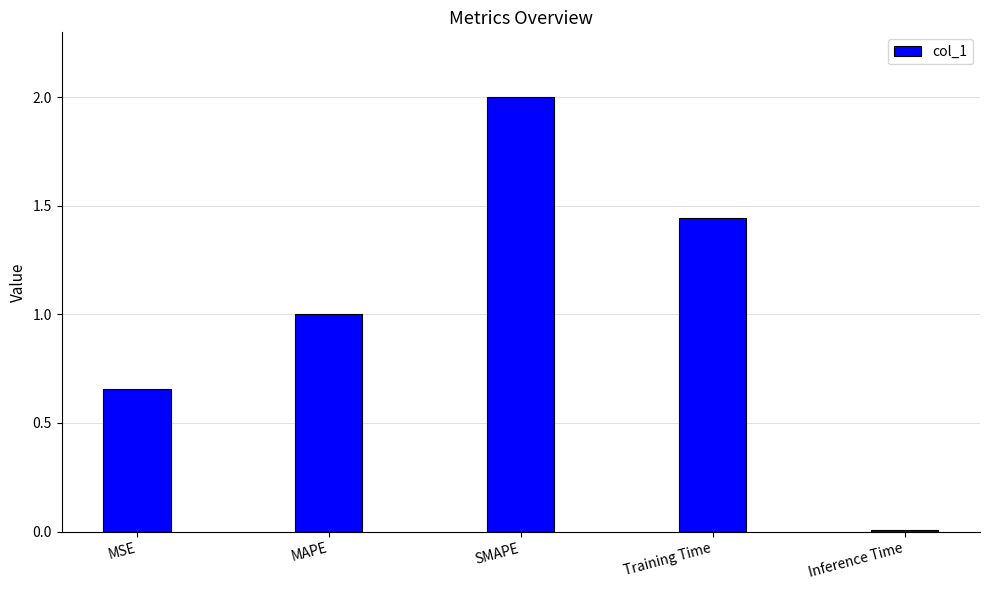

Are the bars horizontal?

No